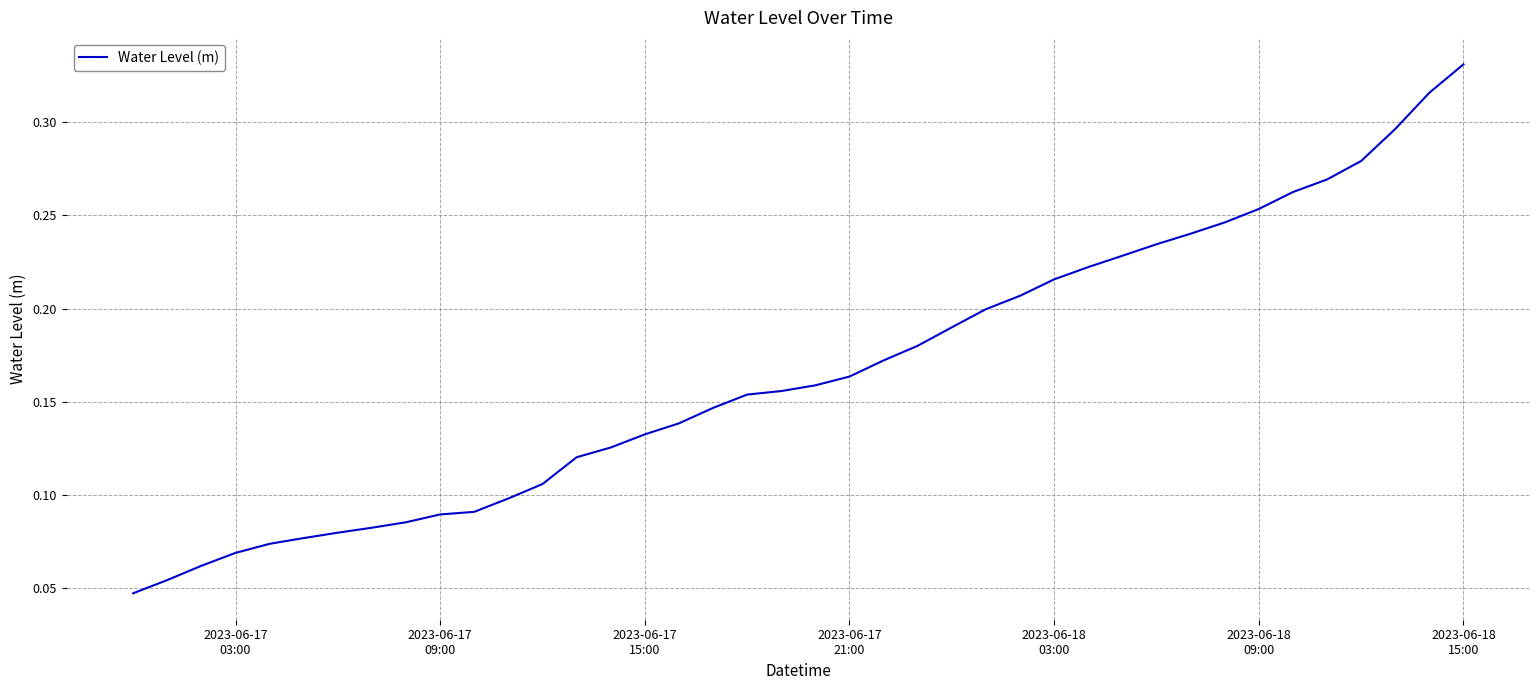

Count the values in the range 0 to 1.

40